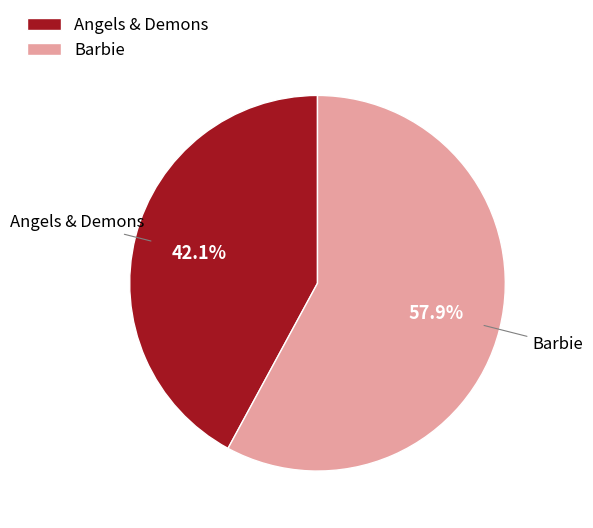

Which slice is the largest?

Barbie